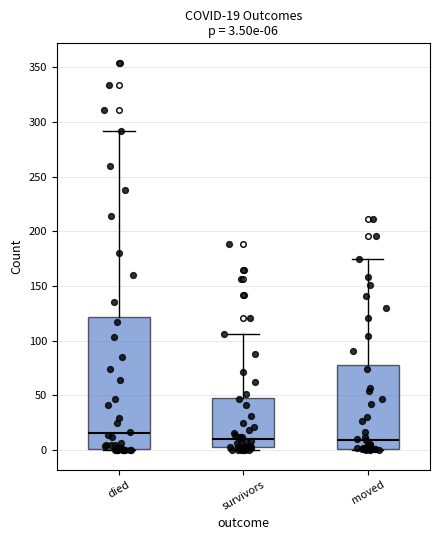

Comparing the boxes themselves (not the whiskers), which one is the tallest?

died